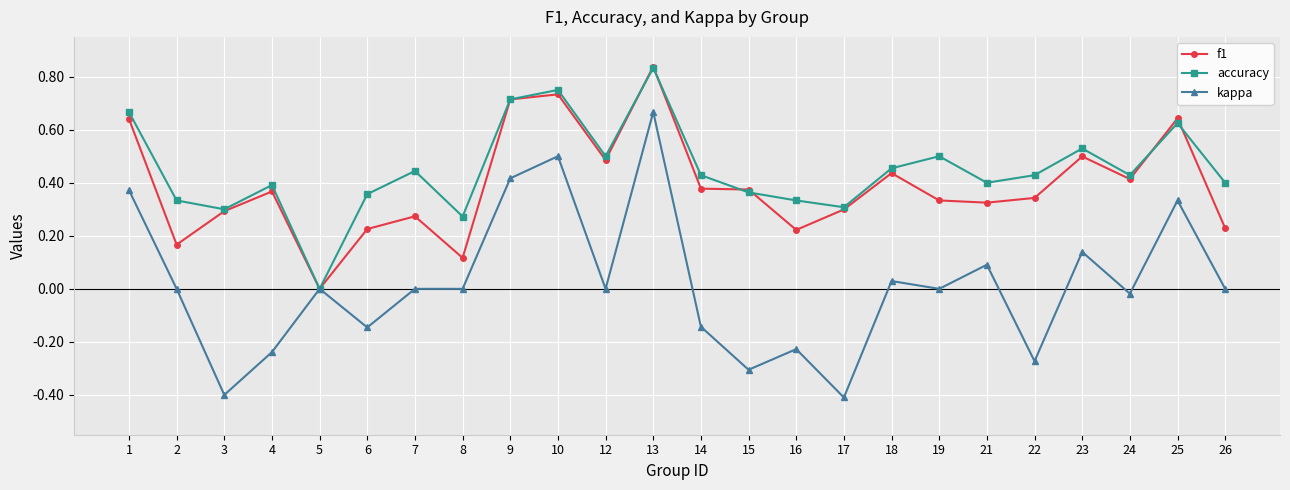

True or false: f1 has a value of 0.7 at 9.

True